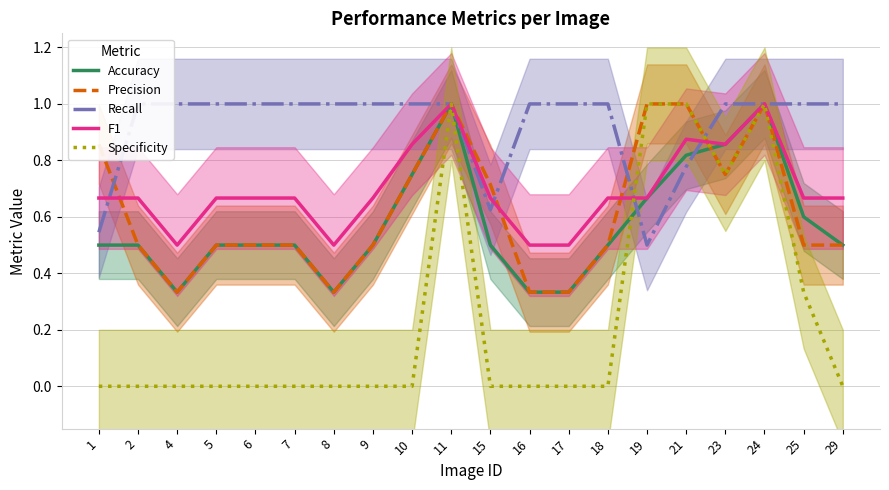

Reading left to right, transcribe all the data shown in this chart.

Accuracy: 0.5	0.5	0.3	0.5	0.5	0.5	0.3	0.5	0.8	1.0	0.5	0.3	0.3	0.5	0.7	0.8	0.9	1.0	0.6	0.5
Precision: 0.9	0.5	0.3	0.5	0.5	0.5	0.3	0.5	0.8	1.0	0.7	0.3	0.3	0.5	1.0	1.0	0.8	1.0	0.5	0.5
Recall: 0.5	1.0	1.0	1.0	1.0	1.0	1.0	1.0	1.0	1.0	0.6	1.0	1.0	1.0	0.5	0.8	1.0	1.0	1.0	1.0
F1: 0.7	0.7	0.5	0.7	0.7	0.7	0.5	0.7	0.9	1.0	0.7	0.5	0.5	0.7	0.7	0.9	0.9	1.0	0.7	0.7
Specificity: 0.0	0.0	0.0	0.0	0.0	0.0	0.0	0.0	0.0	1.0	0.0	0.0	0.0	0.0	1.0	1.0	0.8	1.0	0.3	0.0